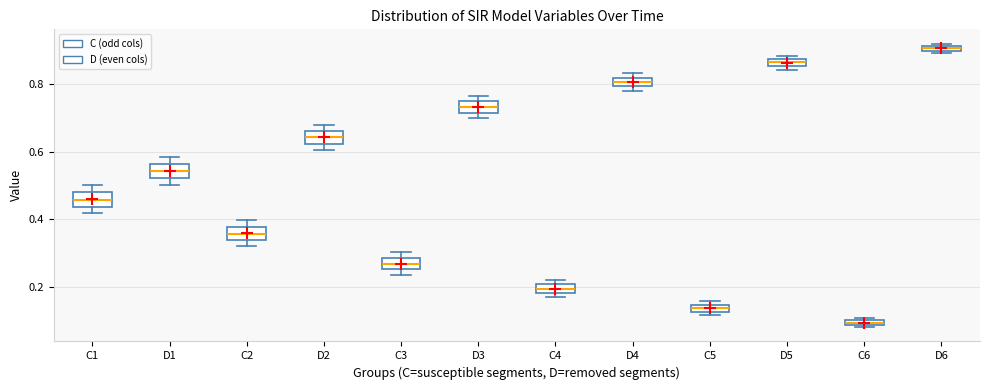

Where is the lower edge of the box for C4 on the y-axis? The values are not printed on the chart, so give them approximately, as read against the axis.

0.18